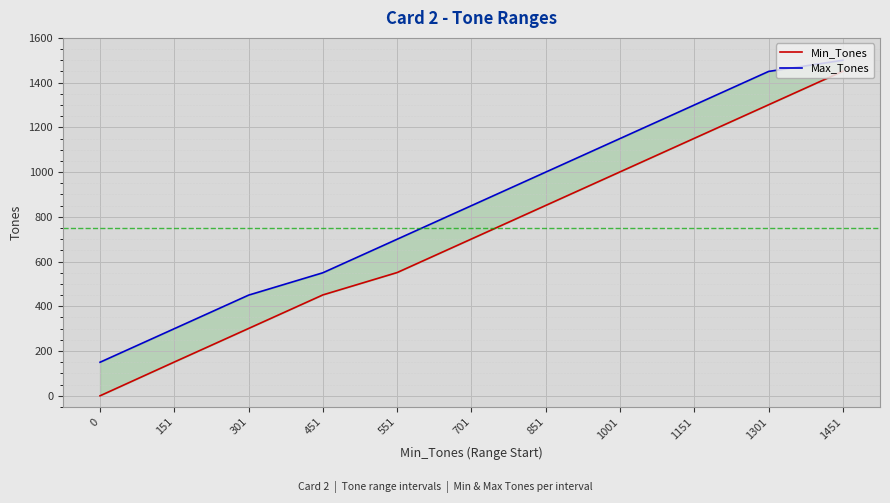

How many Min_Tones values are between 301 and 1151?

7